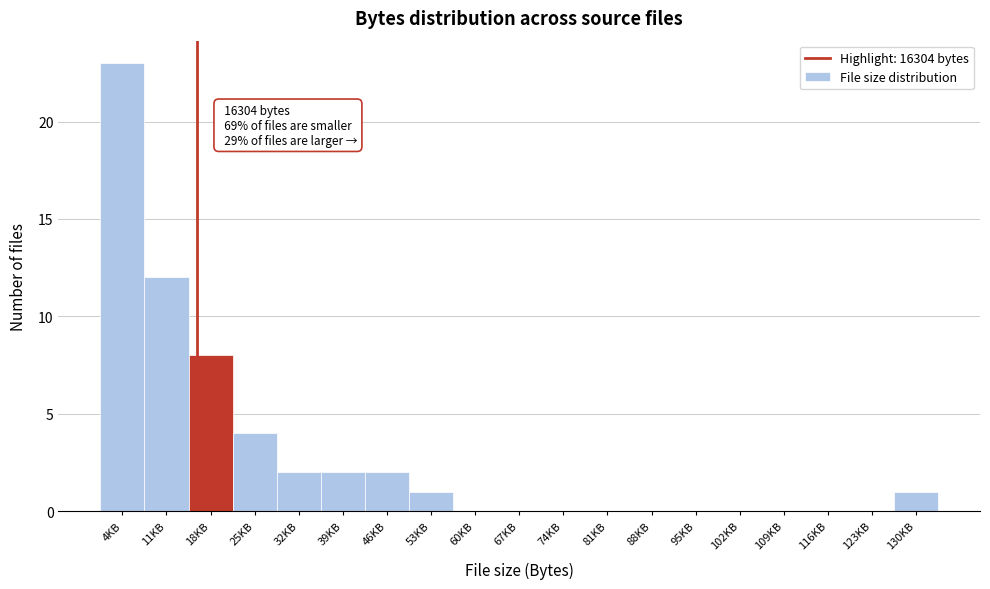

Reading right to left, list all the values displayed in this chart.

130KB=1	123KB=0	116KB=0	109KB=0	102KB=0	95KB=0	88KB=0	81KB=0	74KB=0	67KB=0	60KB=0	53KB=1	46KB=2	39KB=2	32KB=2	25KB=4	18KB=8	11KB=12	4KB=23